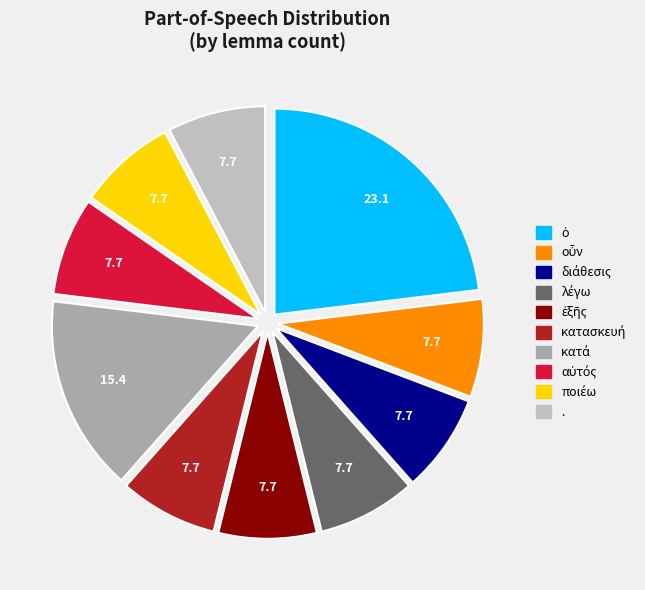

To the nearest percent, what is the difference between the largest and smallest slice percentages?

15%